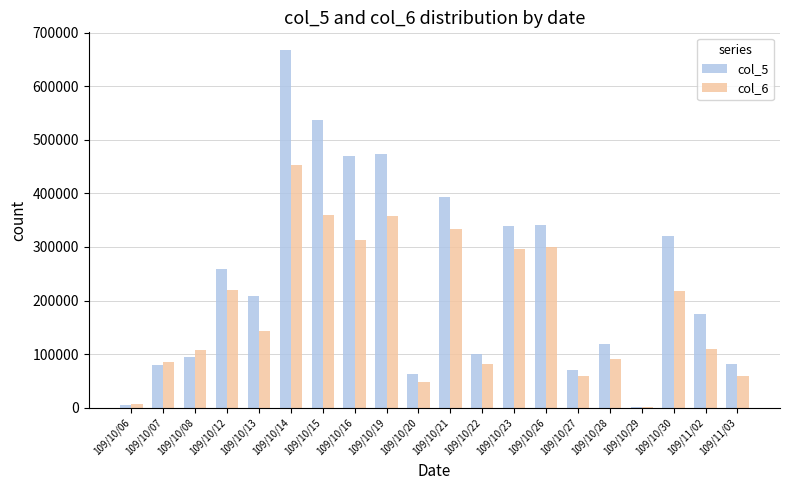

The value of col_5 at 109/10/19 is 708698. True or false?

False